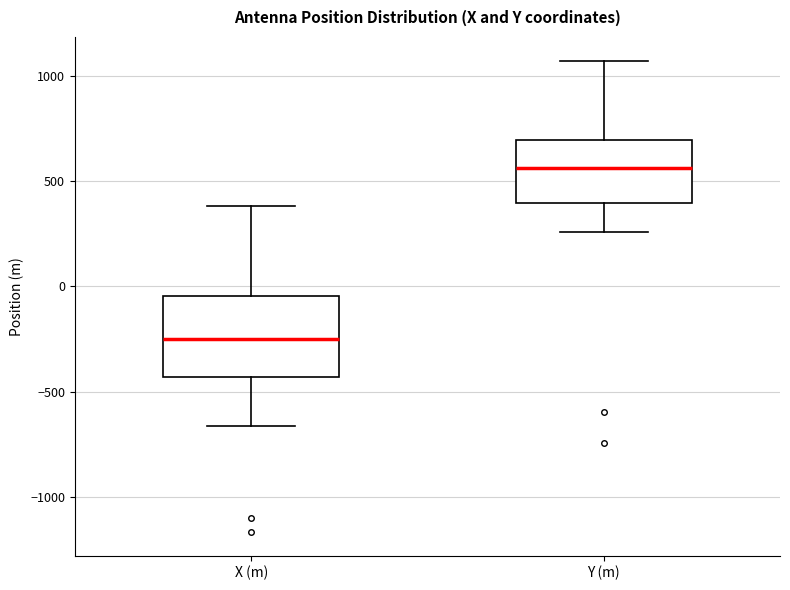

Where does the upper whisker of the box for Y (m) end on the y-axis? The values are not printed on the chart, so give them approximately, as read against the axis.

1050